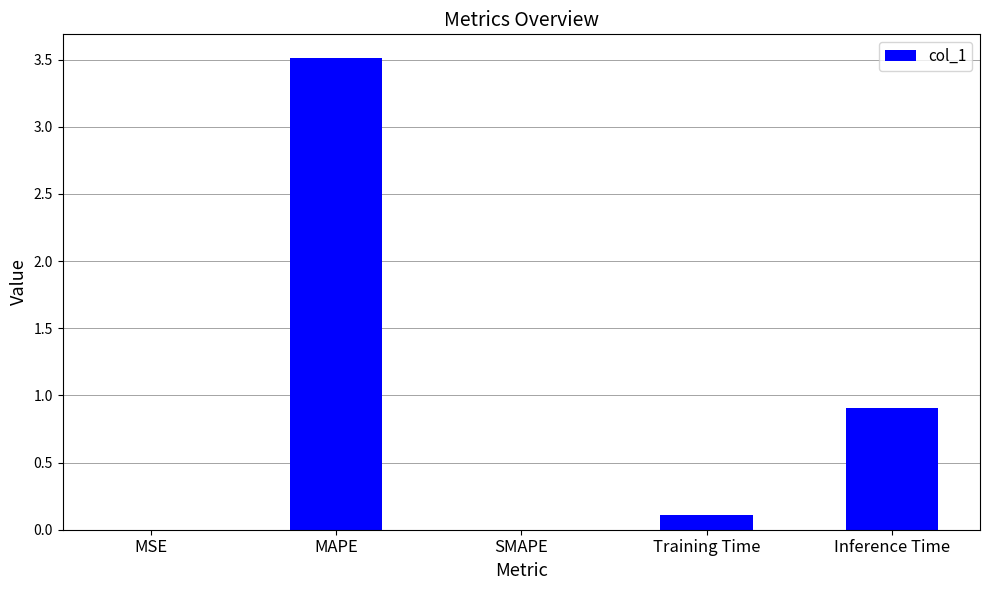

Between MAPE and MSE, which is larger?

MAPE